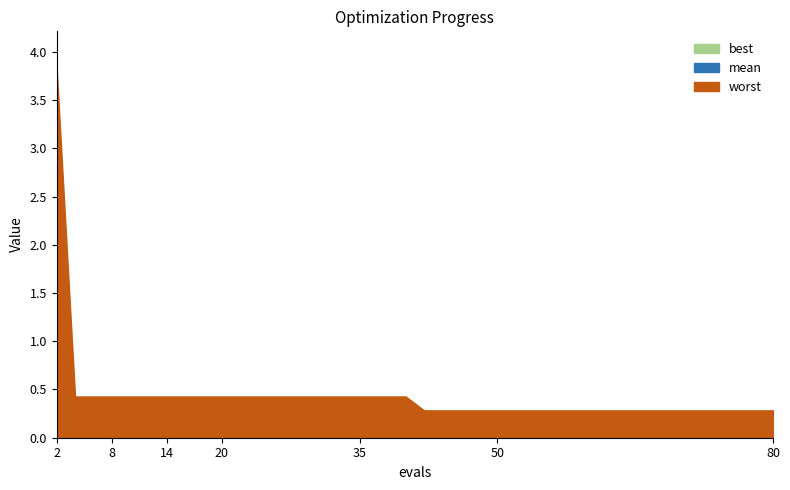

What is the total value across all series at 12?

0.9